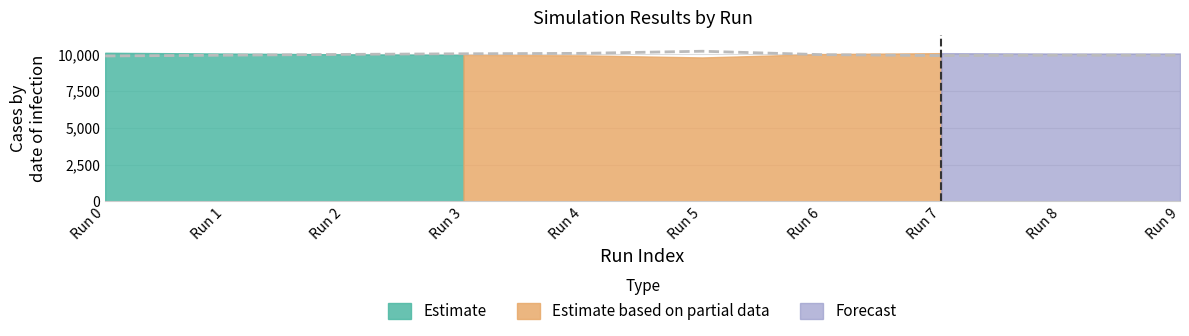

What is the difference between the second highest and second lowest values?

153.6